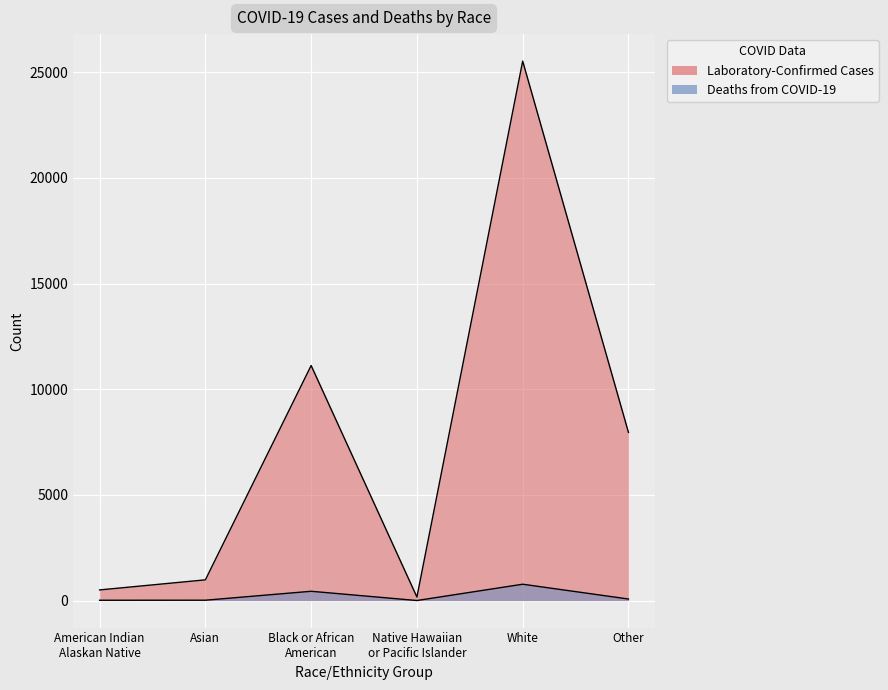

What is the label of the 5th point from the right?

Asian